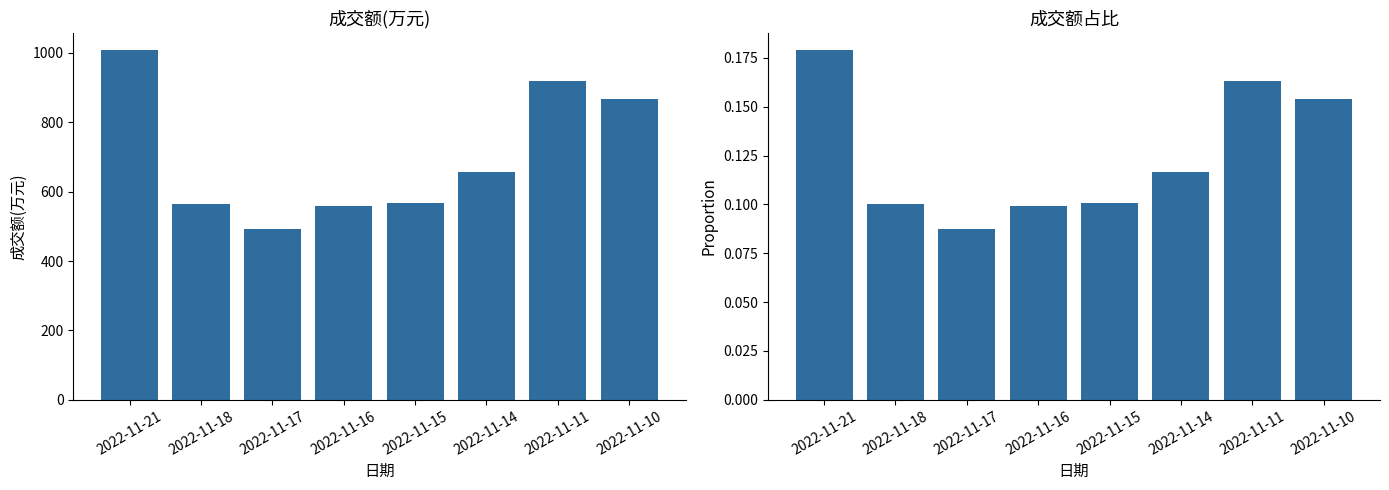

What is the difference between the maximum and minimum values in the 成交额(万元) series?

516.0